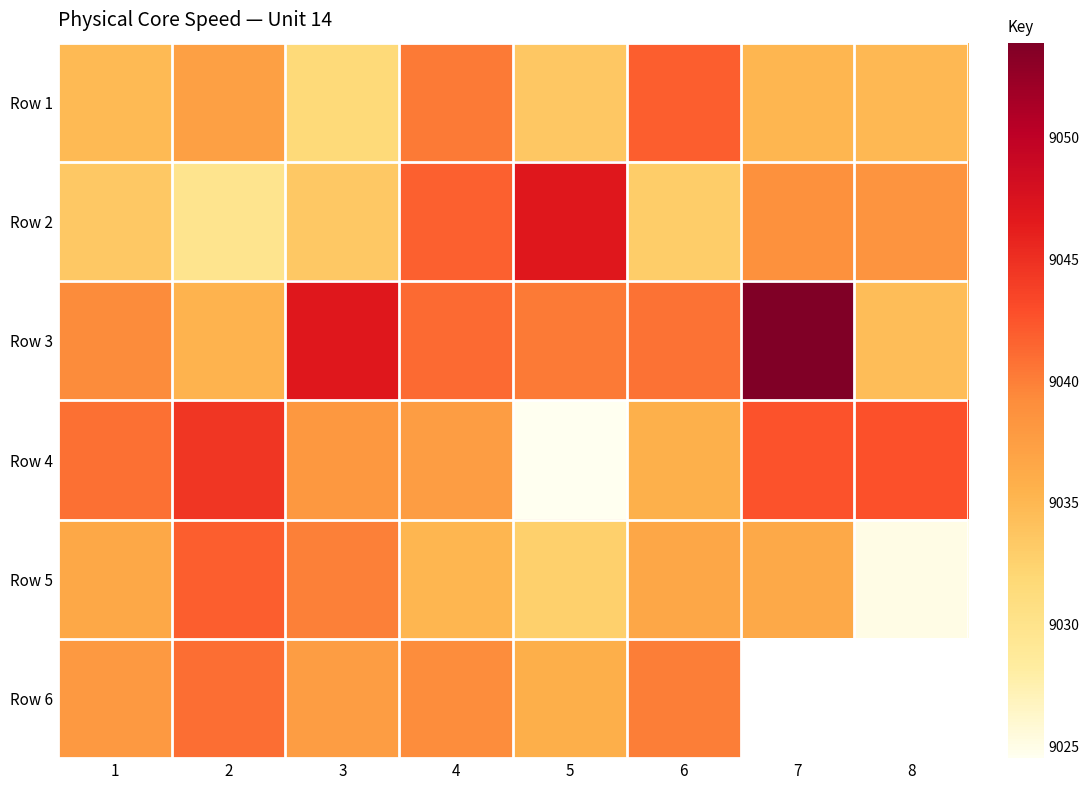

Which series has the largest range (max minus min)?

Row 4